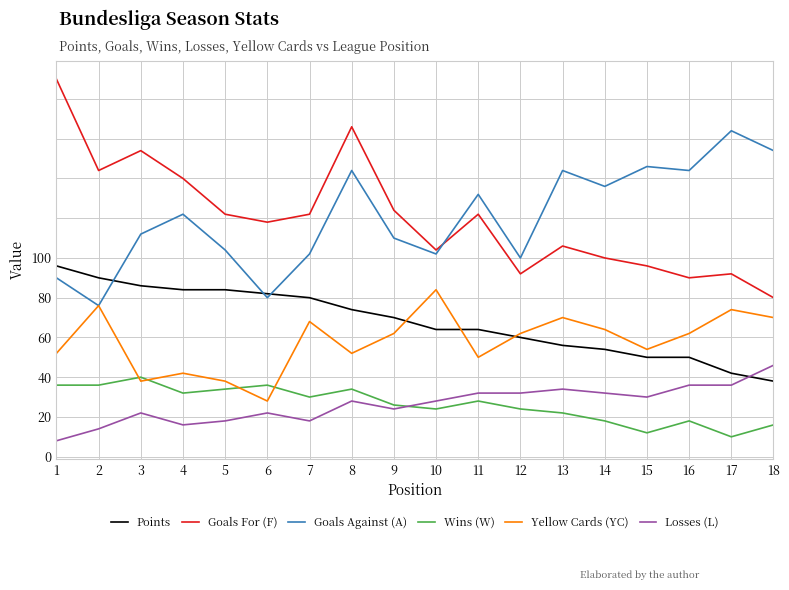

How many interior local valleys does the Goals Against (A) series have?

6